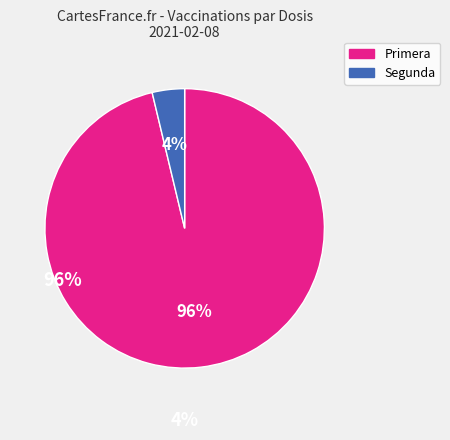

Does any single category account for the majority?

Yes